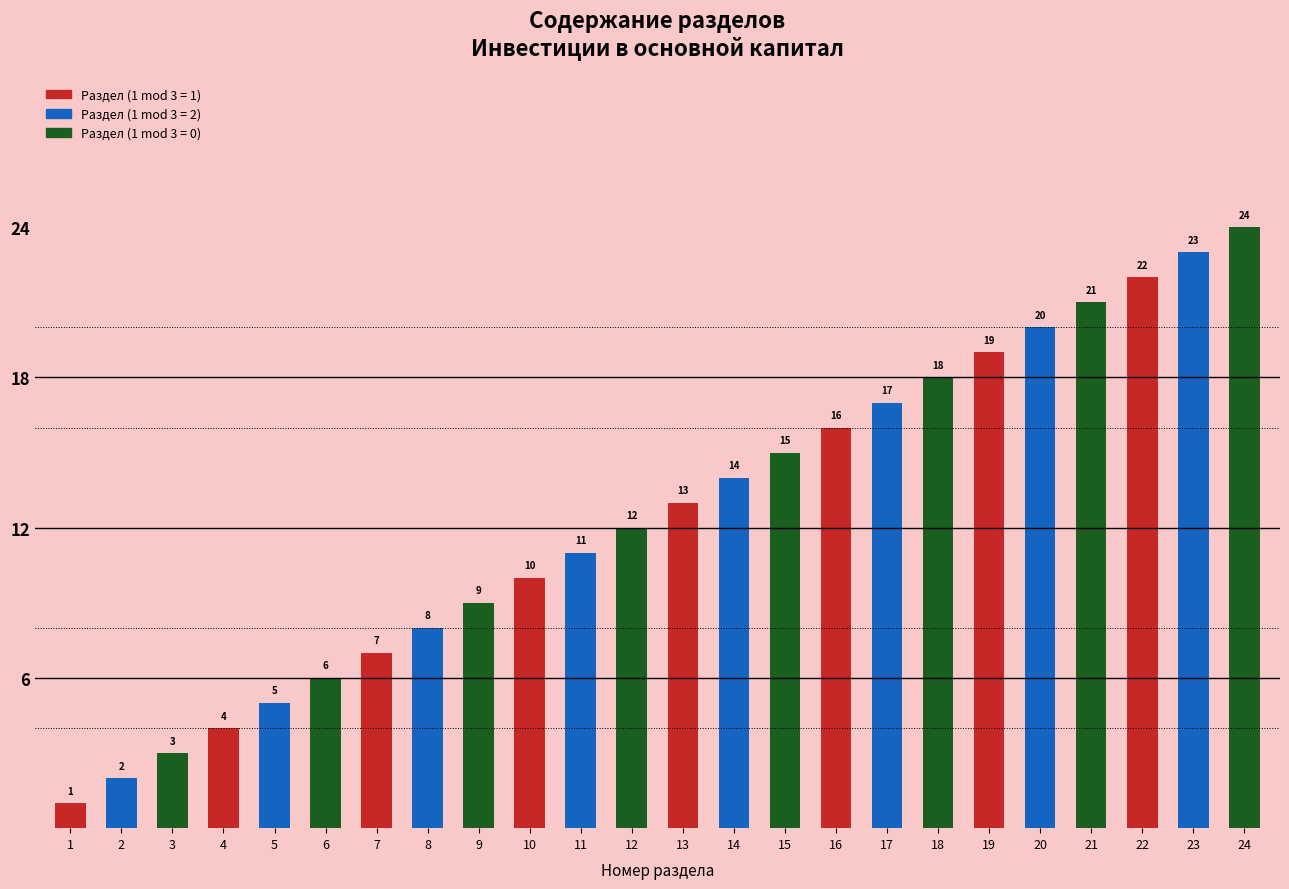

Reading left to right, transcribe all the data shown in this chart.

1=1	2=2	3=3	4=4	5=5	6=6	7=7	8=8	9=9	10=10	11=11	12=12	13=13	14=14	15=15	16=16	17=17	18=18	19=19	20=20	21=21	22=22	23=23	24=24